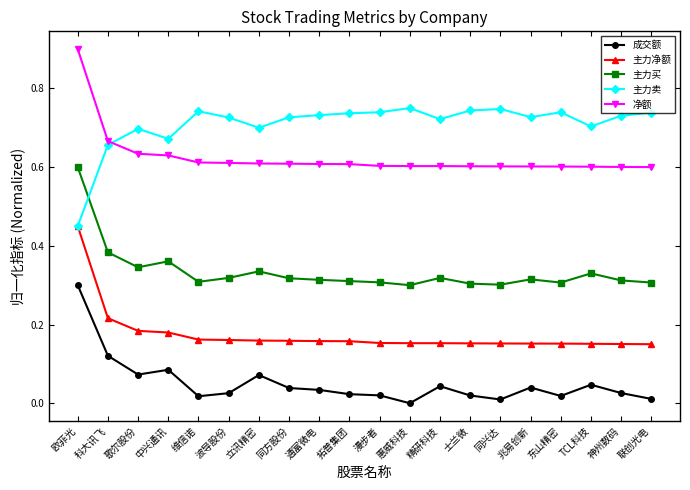

Does the chart display data point markers on the line(s)?

Yes